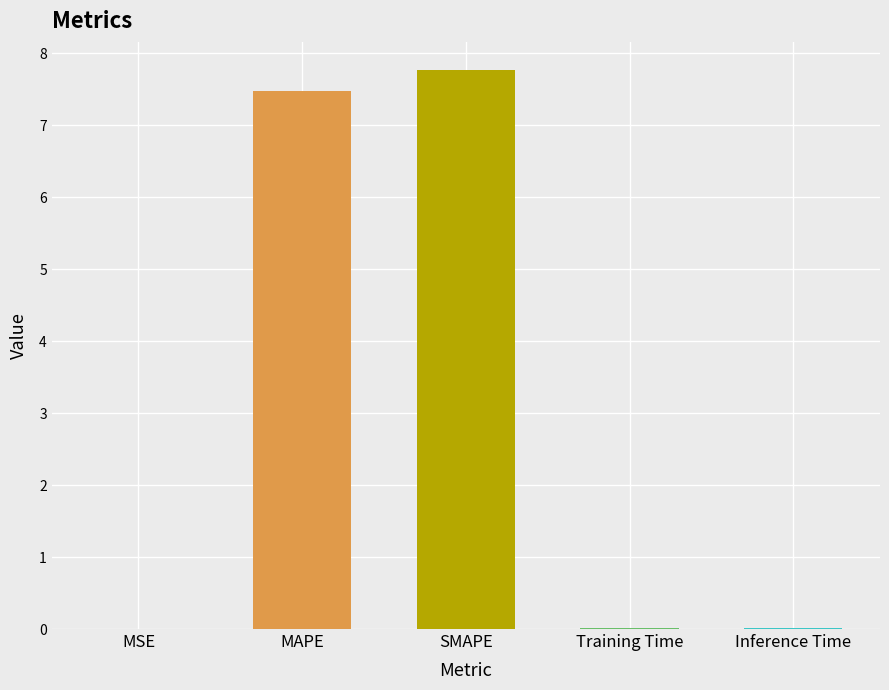

What is the greatest value displayed?

7.8